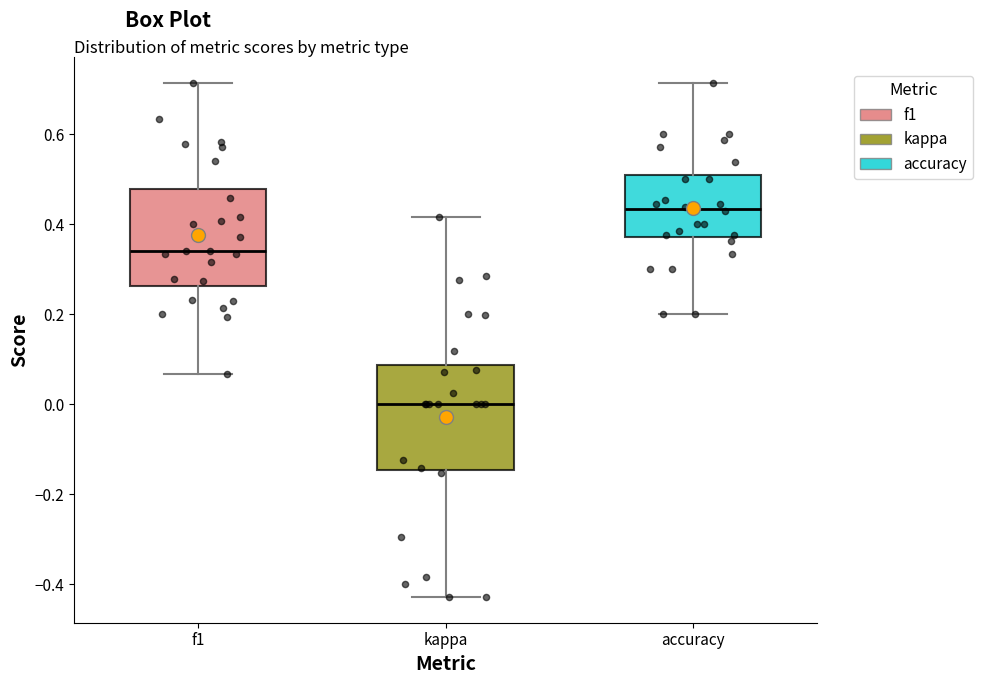

Where does the lower whisker of the box for f1 end on the y-axis? The values are not printed on the chart, so give them approximately, as read against the axis.

0.06